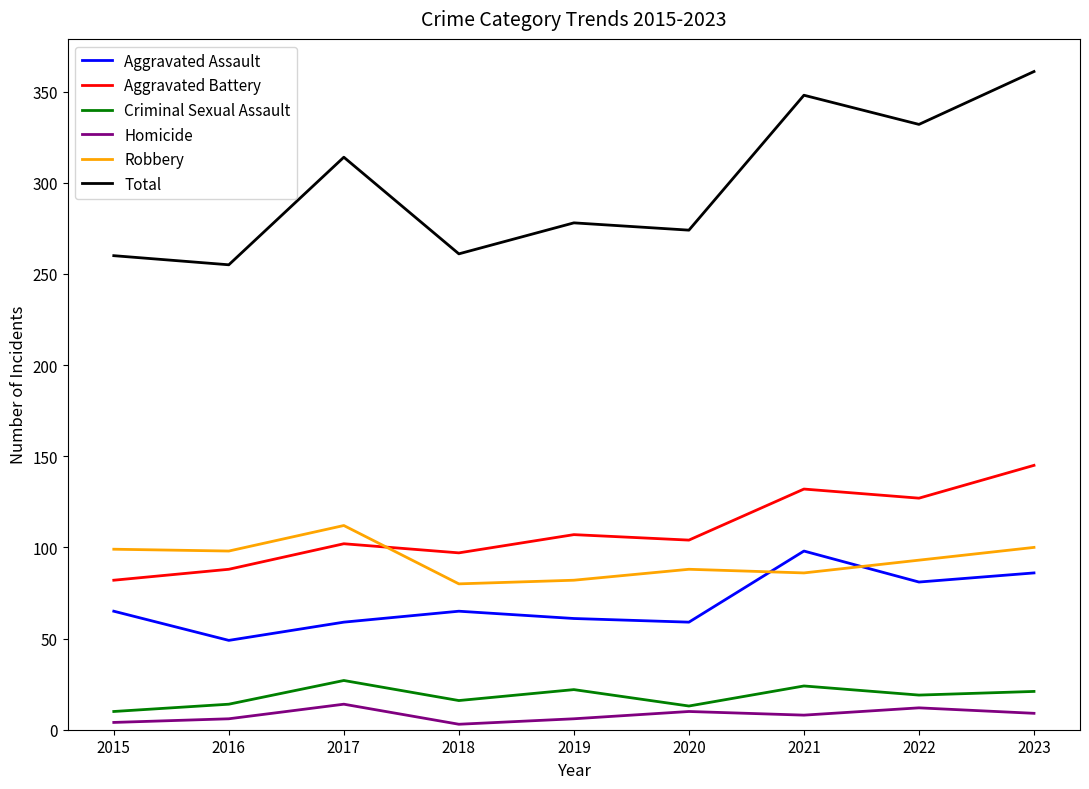

Is it true that Robbery equals 155 at 2015?

False